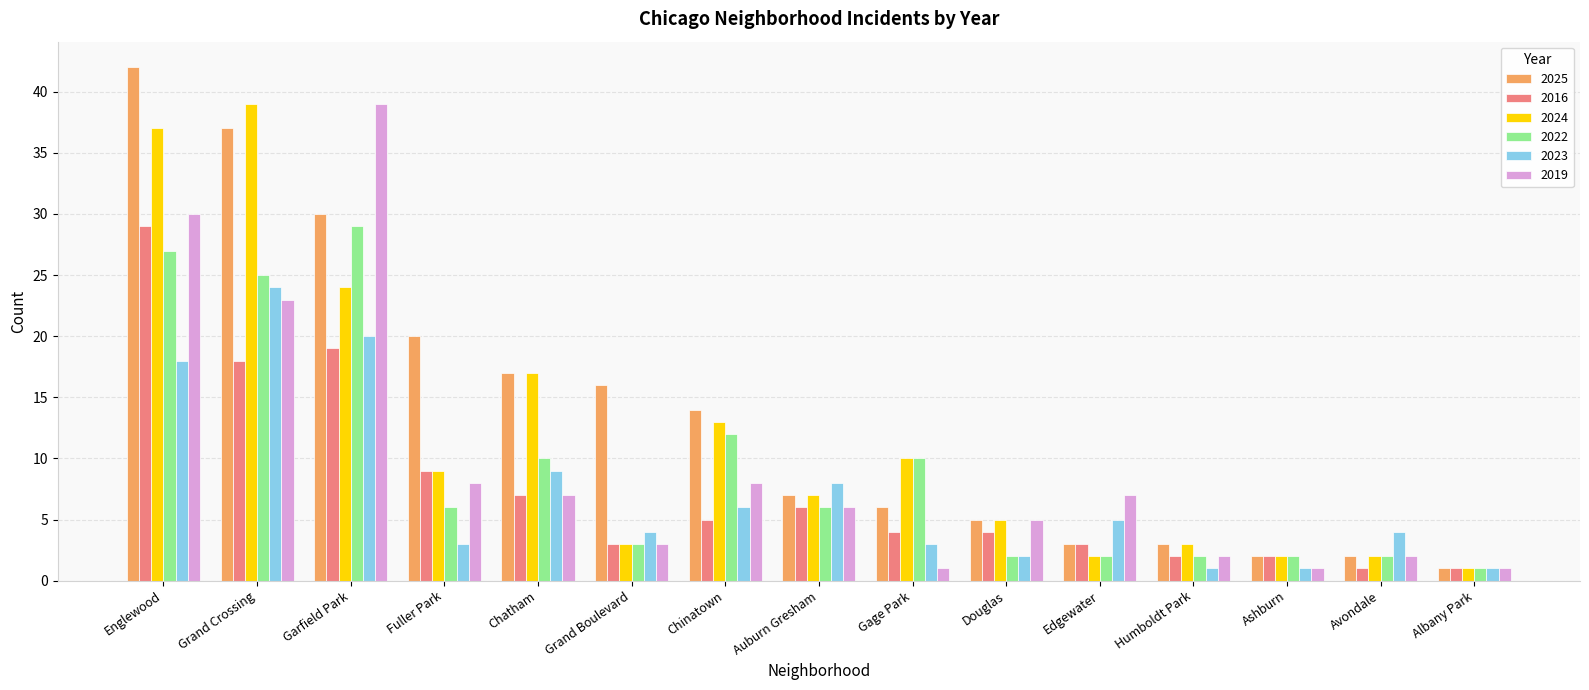

Reading right to left, what are all the values shown in this chart?

2025: Albany Park=1	Avondale=2	Ashburn=2	Humboldt Park=3	Edgewater=3	Douglas=5	Gage Park=6	Auburn Gresham=7	Chinatown=14	Grand Boulevard=16	Chatham=17	Fuller Park=20	Garfield Park=30	Grand Crossing=37	Englewood=42
2016: Albany Park=1	Avondale=1	Ashburn=2	Humboldt Park=2	Edgewater=3	Douglas=4	Gage Park=4	Auburn Gresham=6	Chinatown=5	Grand Boulevard=3	Chatham=7	Fuller Park=9	Garfield Park=19	Grand Crossing=18	Englewood=29
2024: Albany Park=1	Avondale=2	Ashburn=2	Humboldt Park=3	Edgewater=2	Douglas=5	Gage Park=10	Auburn Gresham=7	Chinatown=13	Grand Boulevard=3	Chatham=17	Fuller Park=9	Garfield Park=24	Grand Crossing=39	Englewood=37
2022: Albany Park=1	Avondale=2	Ashburn=2	Humboldt Park=2	Edgewater=2	Douglas=2	Gage Park=10	Auburn Gresham=6	Chinatown=12	Grand Boulevard=3	Chatham=10	Fuller Park=6	Garfield Park=29	Grand Crossing=25	Englewood=27
2023: Albany Park=1	Avondale=4	Ashburn=1	Humboldt Park=1	Edgewater=5	Douglas=2	Gage Park=3	Auburn Gresham=8	Chinatown=6	Grand Boulevard=4	Chatham=9	Fuller Park=3	Garfield Park=20	Grand Crossing=24	Englewood=18
2019: Albany Park=1	Avondale=2	Ashburn=1	Humboldt Park=2	Edgewater=7	Douglas=5	Gage Park=1	Auburn Gresham=6	Chinatown=8	Grand Boulevard=3	Chatham=7	Fuller Park=8	Garfield Park=39	Grand Crossing=23	Englewood=30